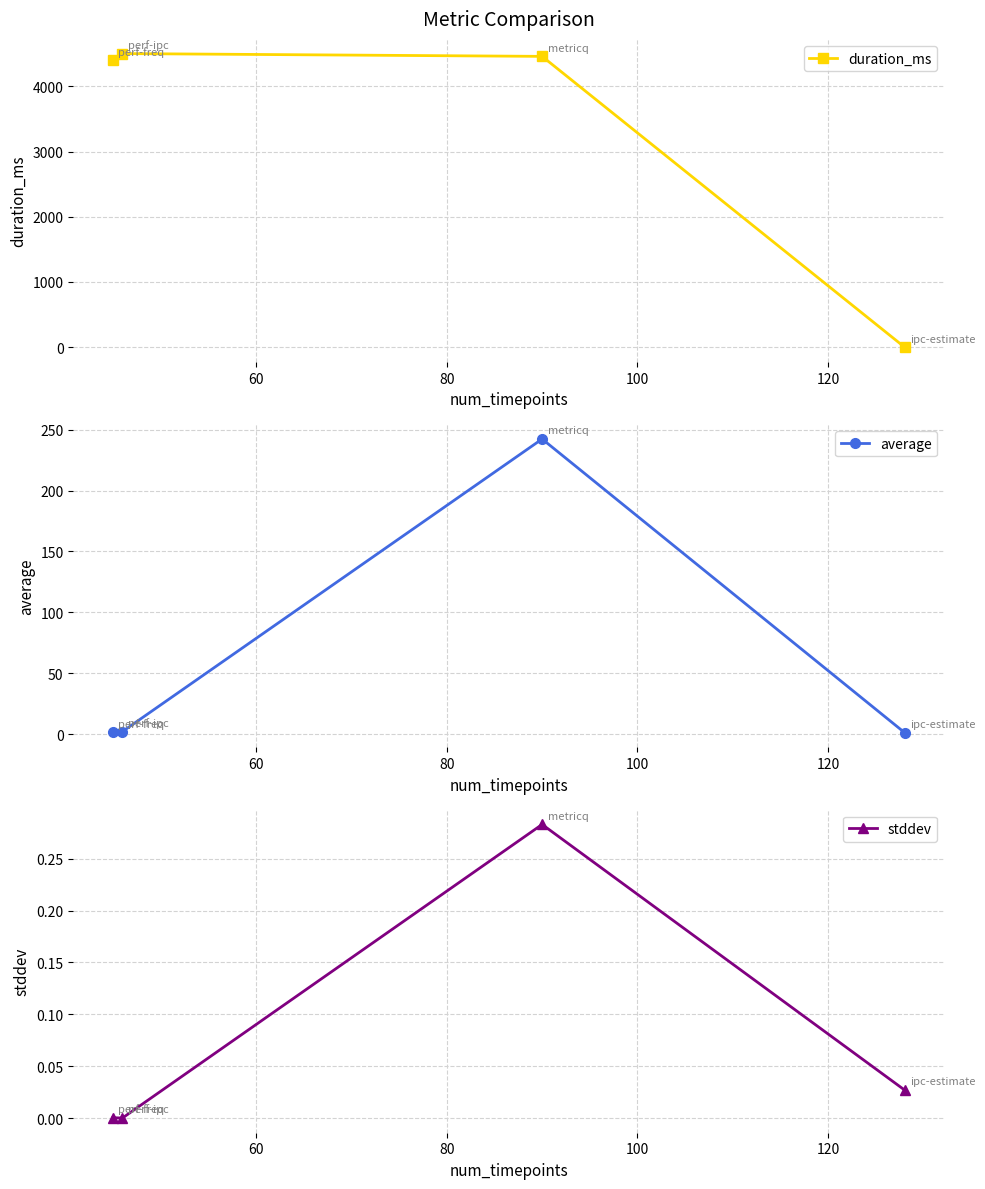

Rank the series by their maximum value, from highest to lowest.

duration_ms, average, stddev